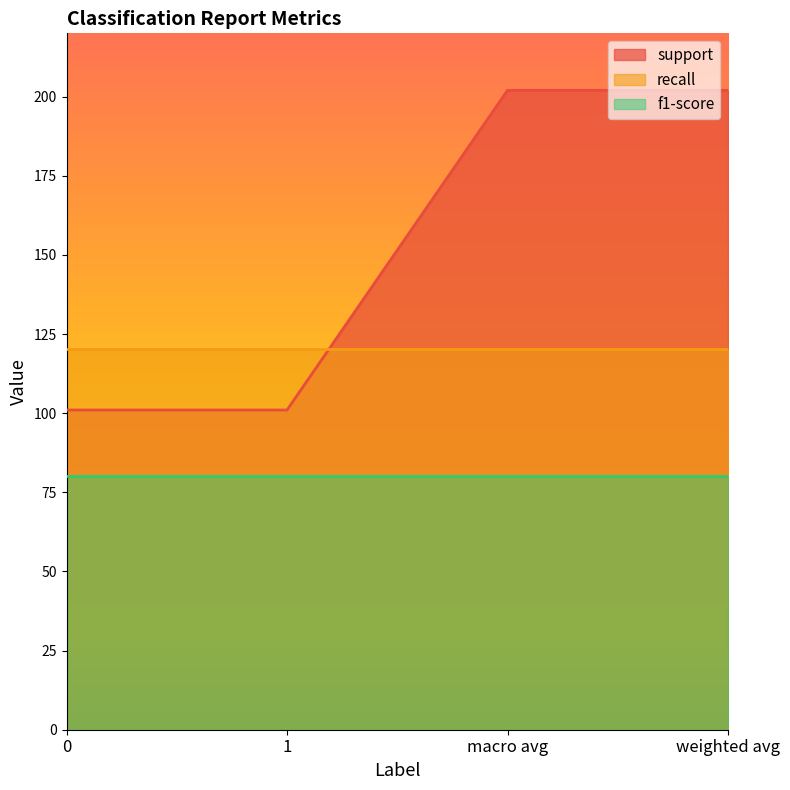

What is the label of the 2nd point from the left?

1